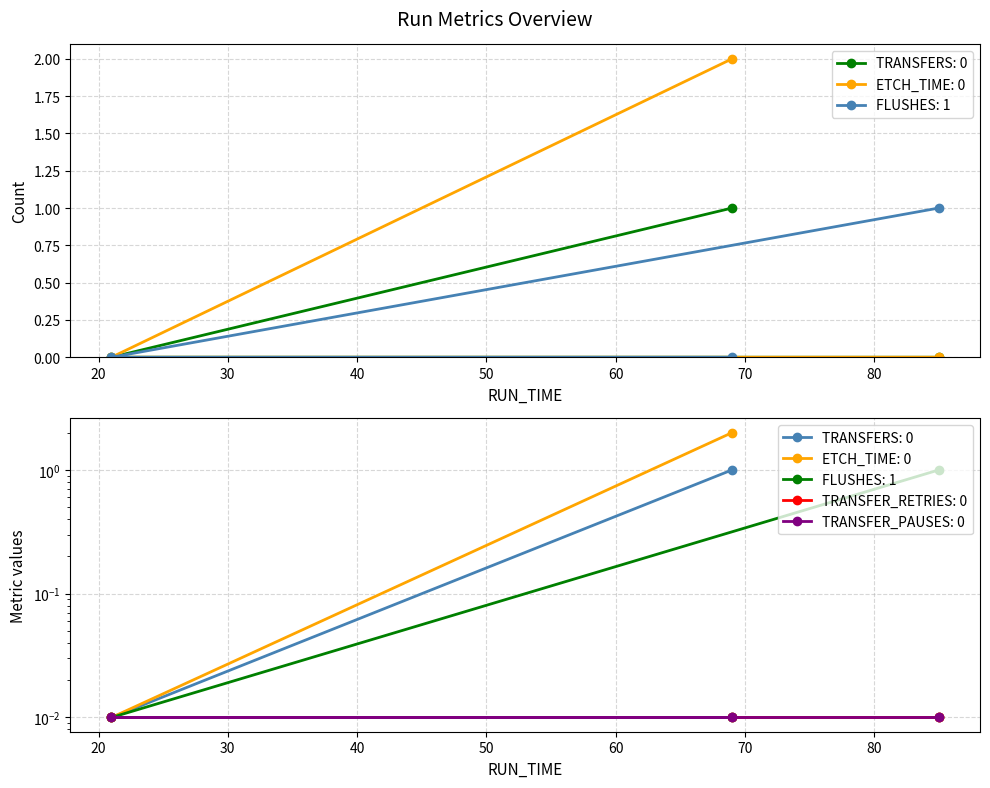

Reading right to left, list all the values displayed in this chart.

TRANSFERS: 85=0	21=0	69=1
ETCH_TIME: 85=0	21=0	69=2
FLUSHES: 85=1	21=0	69=0